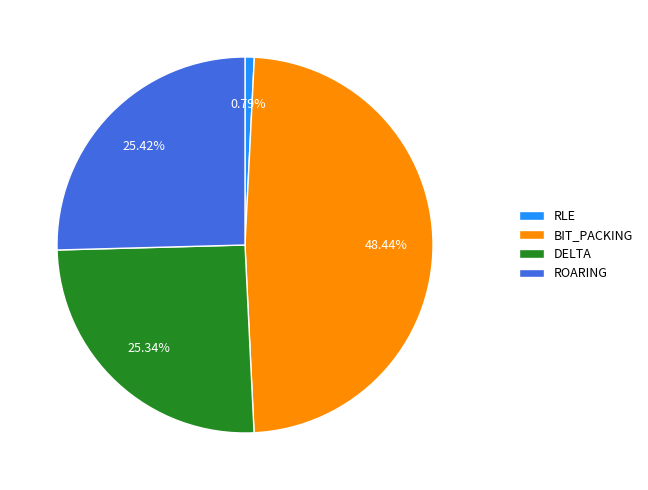

Which category has the biggest portion of the pie?

BIT_PACKING